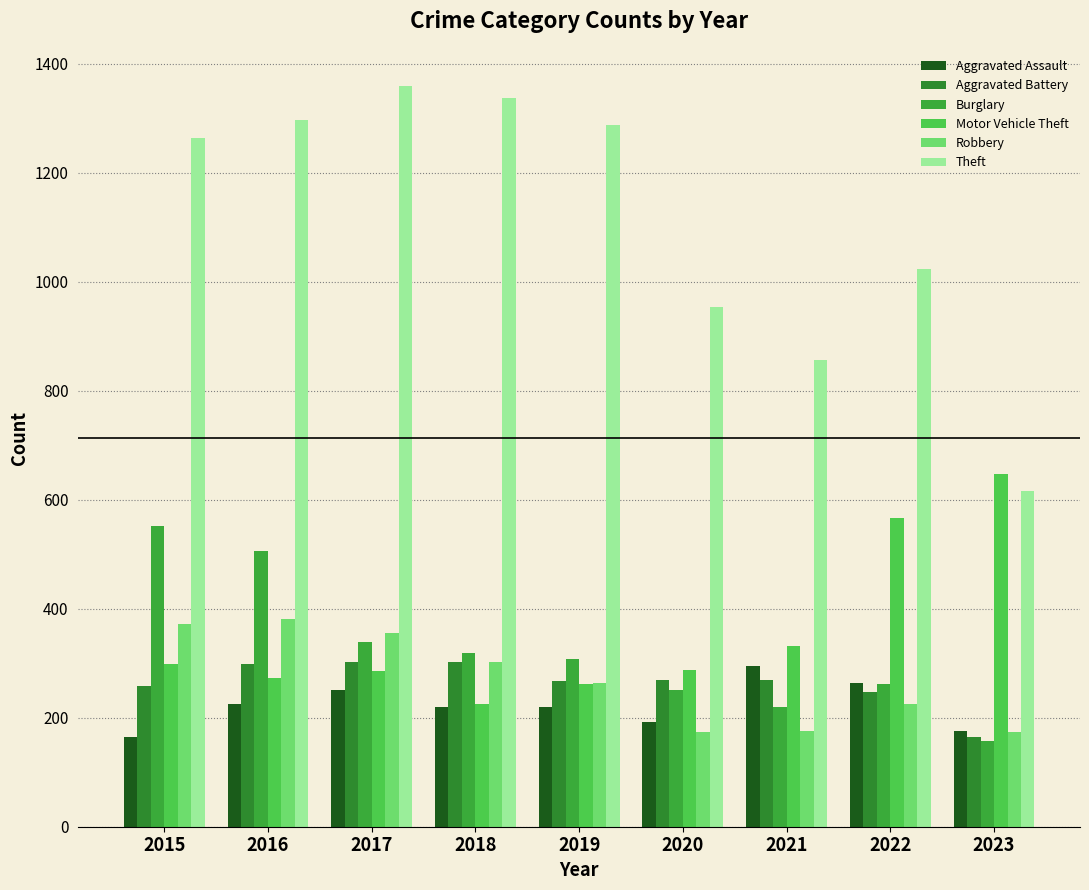

What is the difference between the maximum and minimum values in the Motor Vehicle Theft series?

422